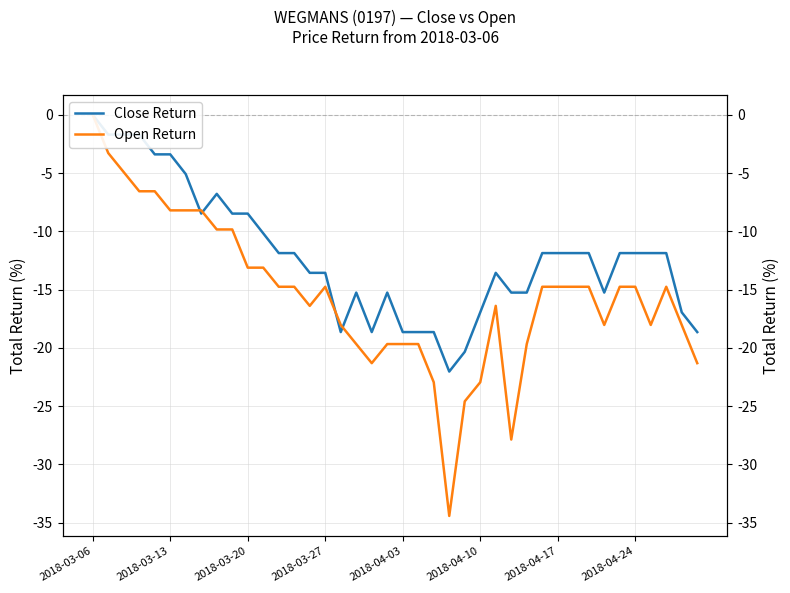

What are all the series names shown in the legend?

Close Return, Open Return